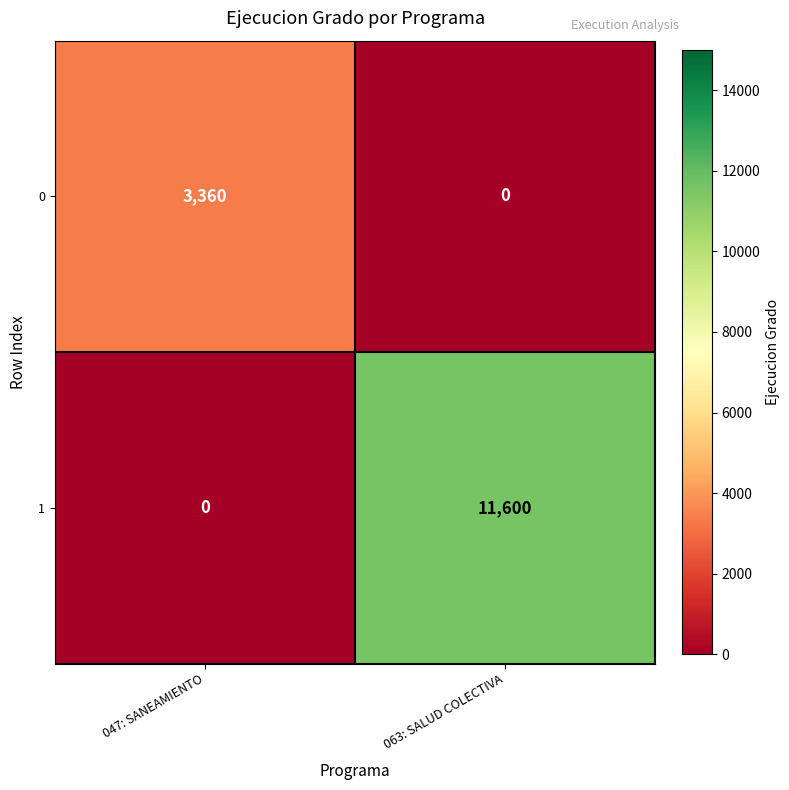

True or false: 0 has a value of 5768 at 047: SANEAMIENTO.

False